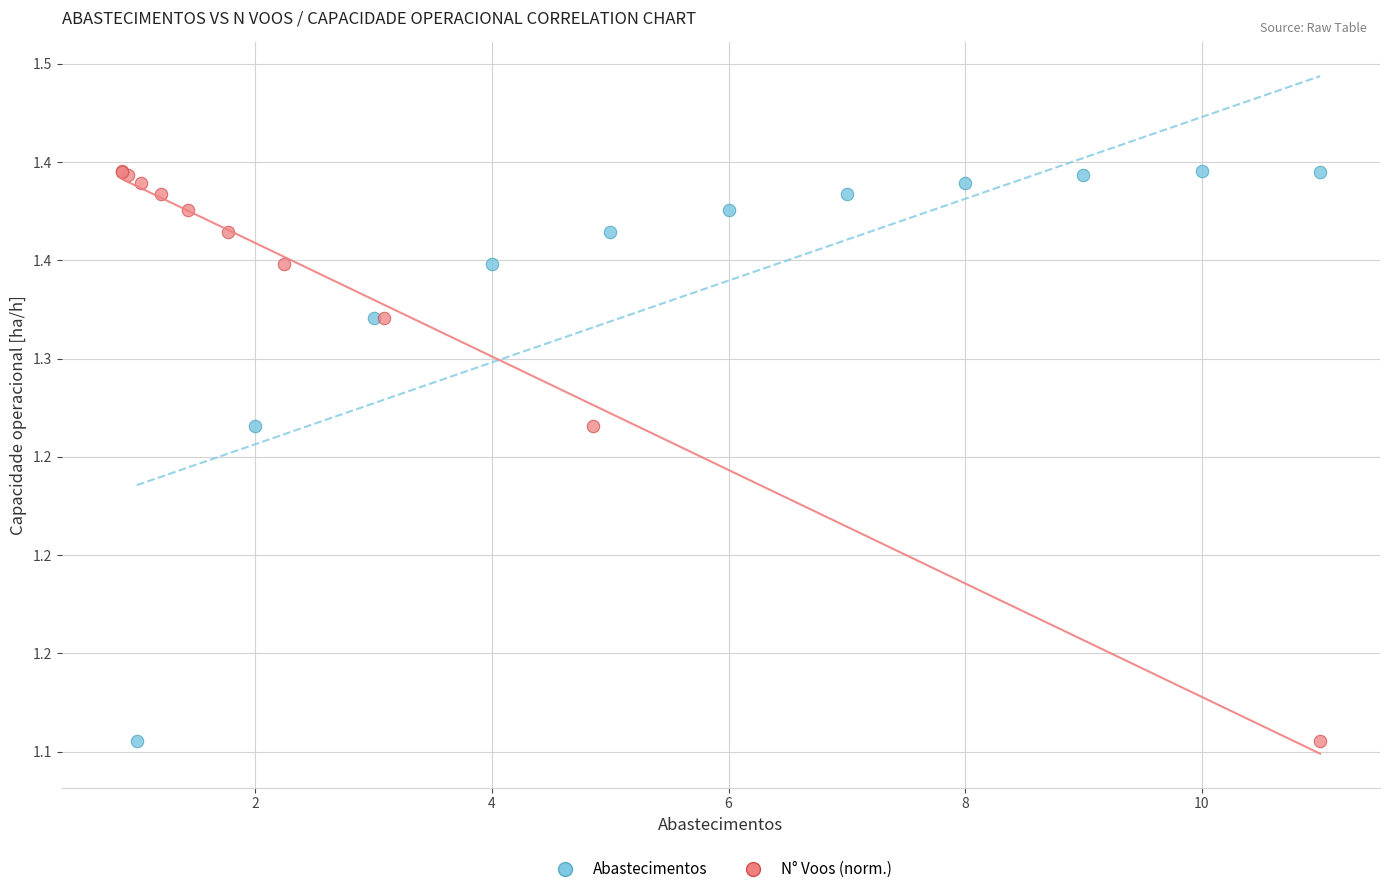

What are all the series names shown in the legend?

Abastecimentos, N° Voos (norm.)